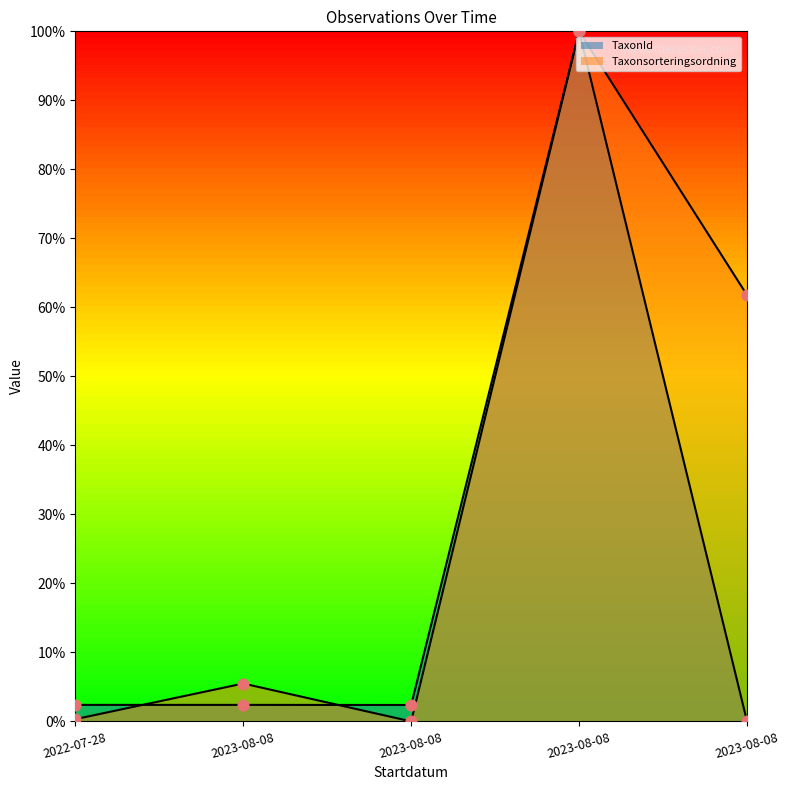

At which category is the sum across all series the highest?

2023-08-08